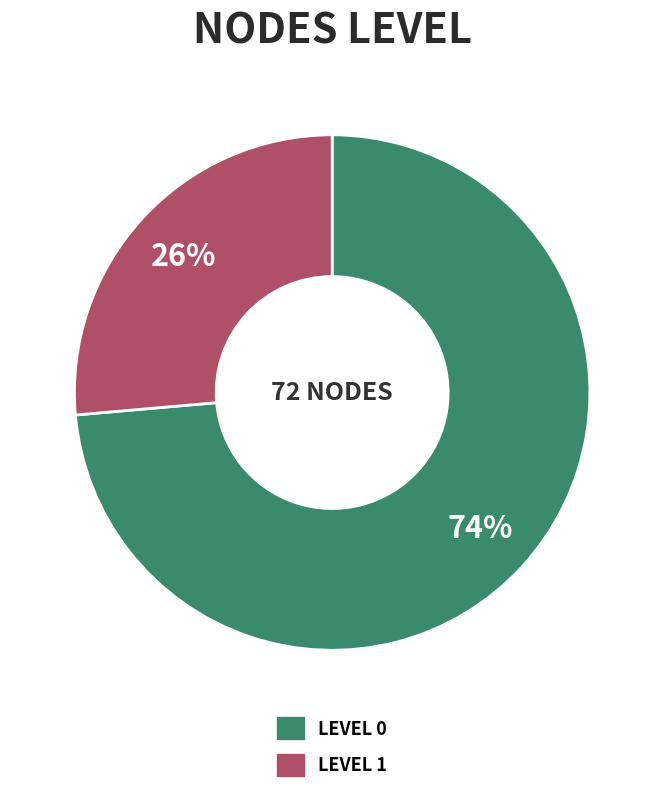

Which slice is the smallest?

Level 1